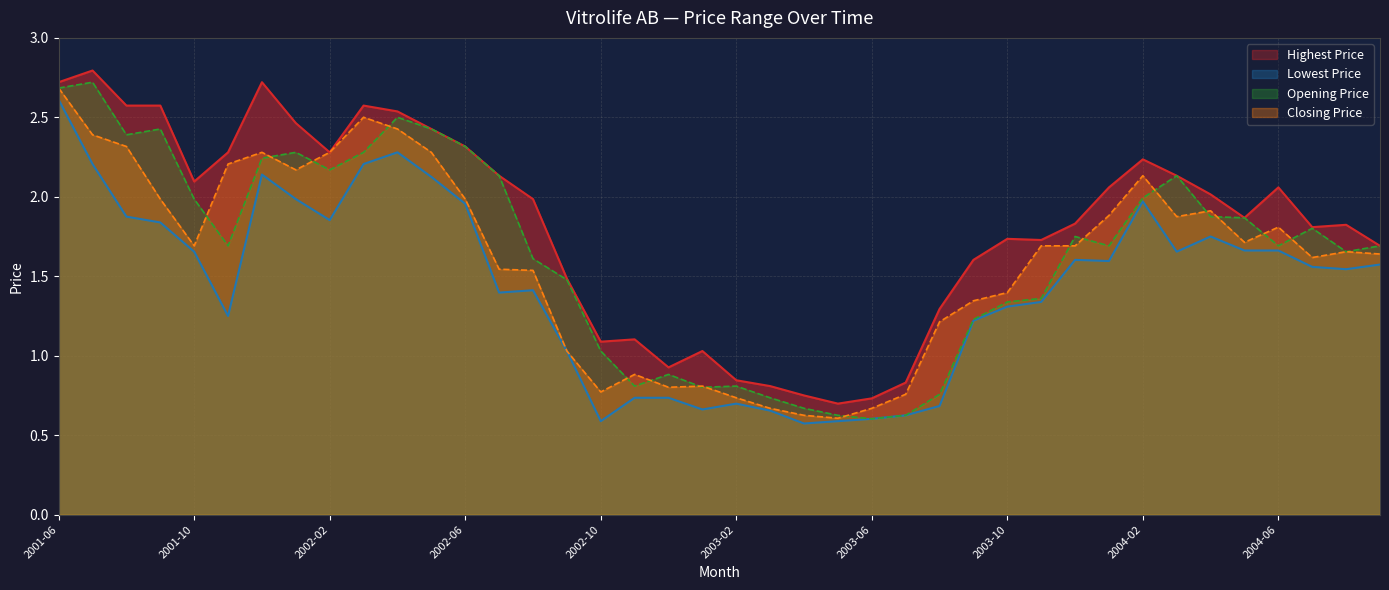

True or false: Closing Price and Lowest Price intersect in this chart.

False